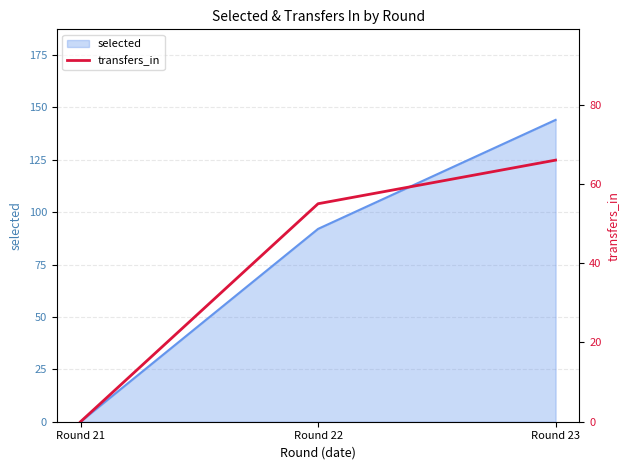

Rank the categories by value from highest to lowest.

Round 23, Round 22, Round 21